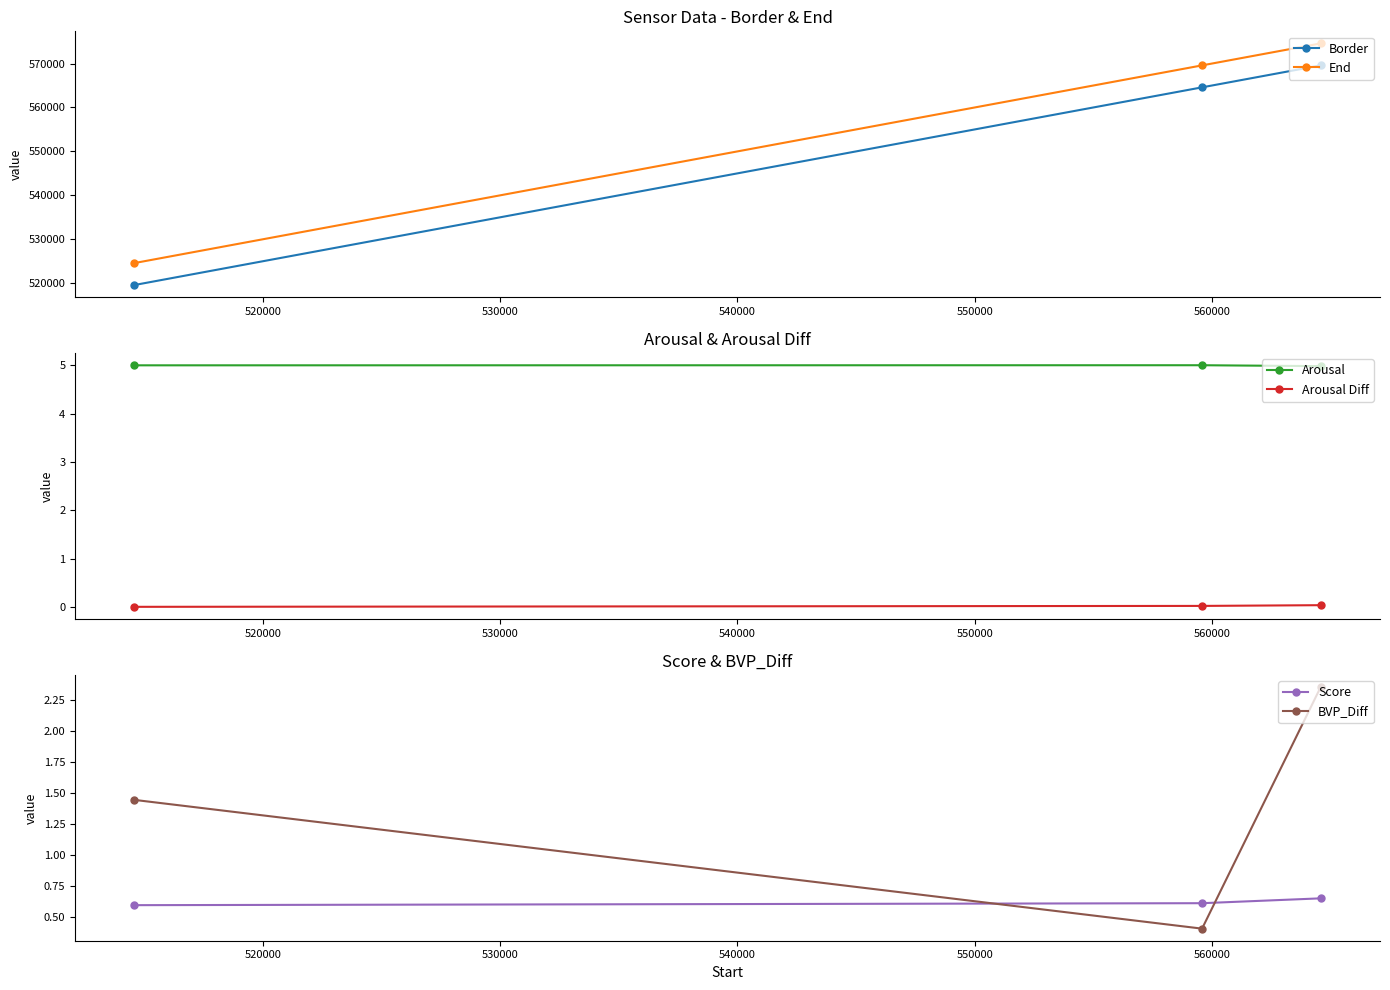

What is the highest value of the Border series?

569584.0